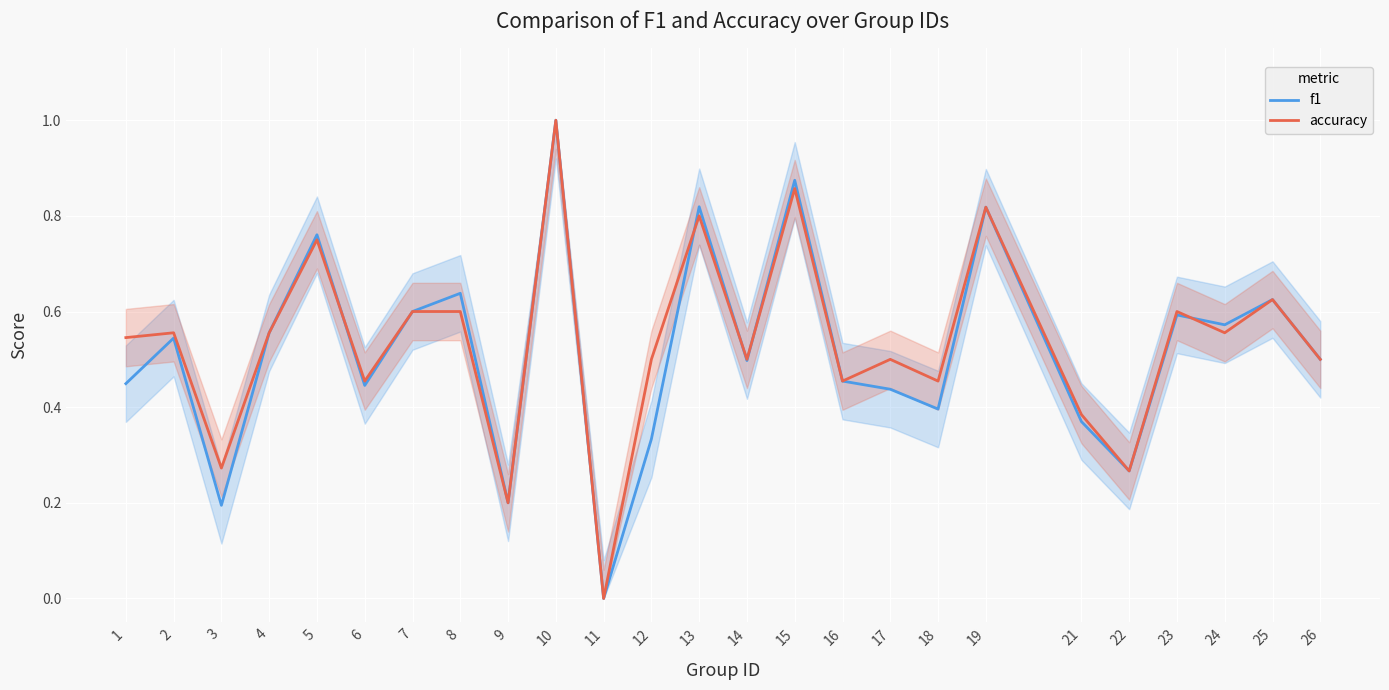

The value of accuracy at 4 is 0.8. True or false?

False